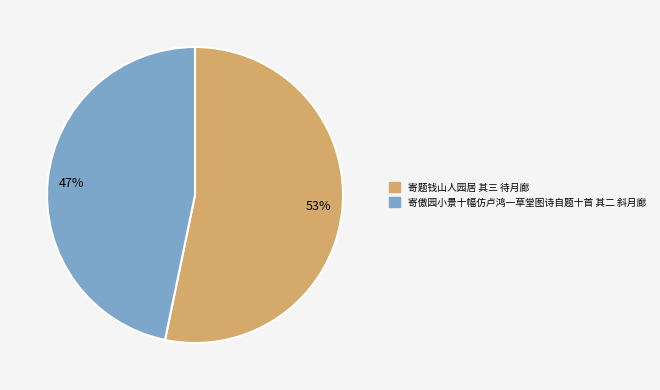

Count the number of slices in the pie.

2